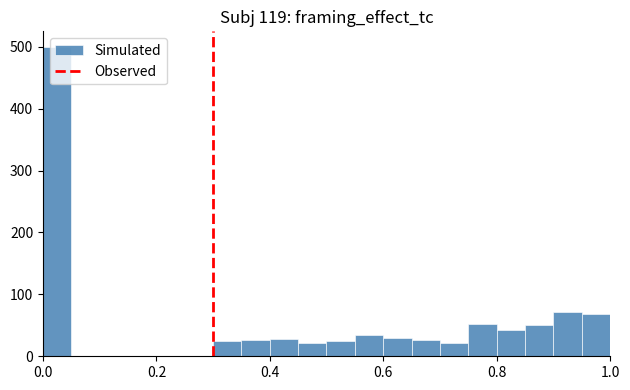

Read against the x-axis, roughly where is the centre of the tallest bar?

0.02